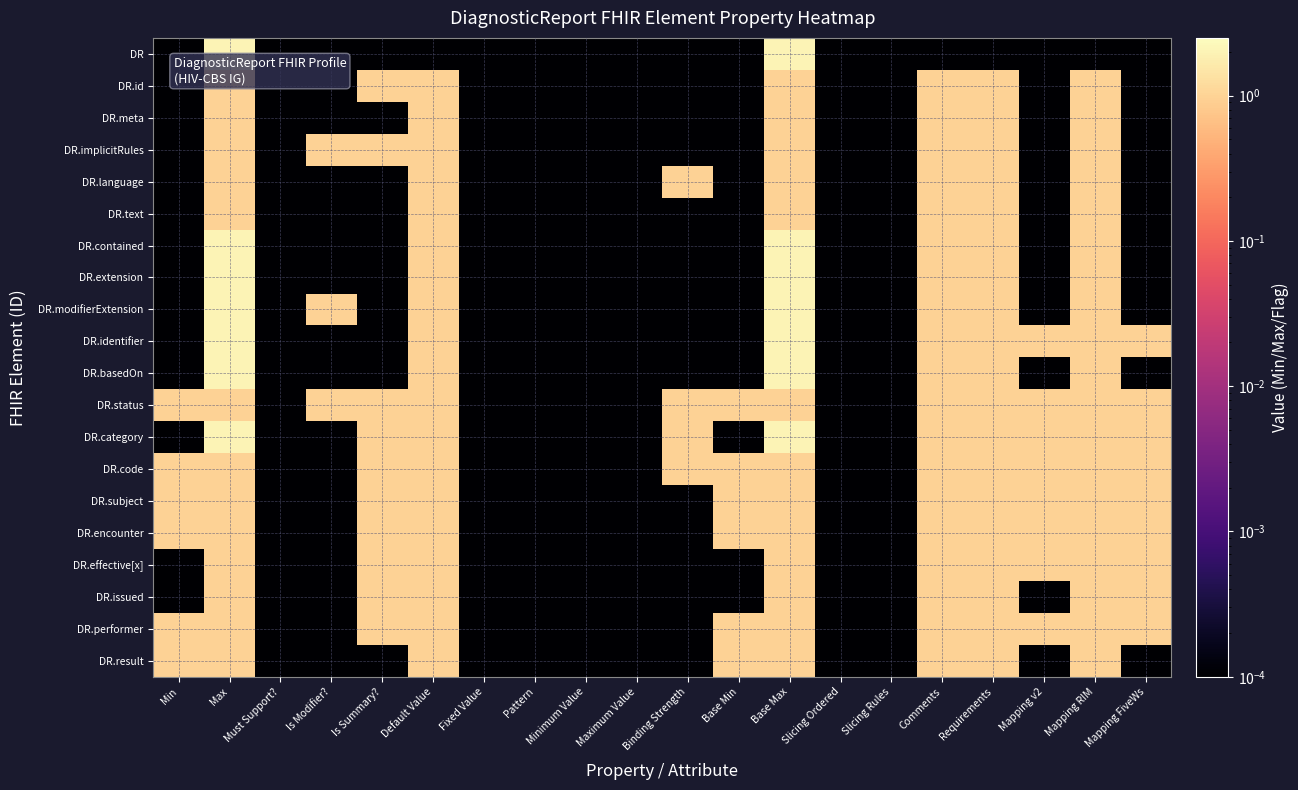

Rank the series at Minimum Value from lowest to highest value.

DR, DR.id, DR.meta, DR.implicitRules, DR.language, DR.text, DR.contained, DR.extension, DR.modifierExtension, DR.identifier, DR.basedOn, DR.status, DR.category, DR.code, DR.subject, DR.encounter, DR.effective[x], DR.issued, DR.performer, DR.result